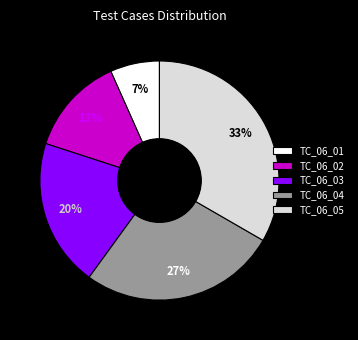

Rank the categories by value from highest to lowest.

TC_06_05, TC_06_04, TC_06_03, TC_06_02, TC_06_01